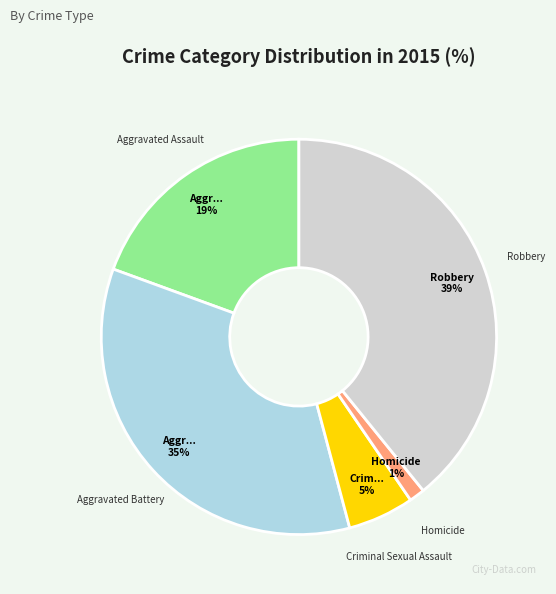

To the nearest percent, what is the difference between the Homicide and Aggravated Assault slice percentages?

18%